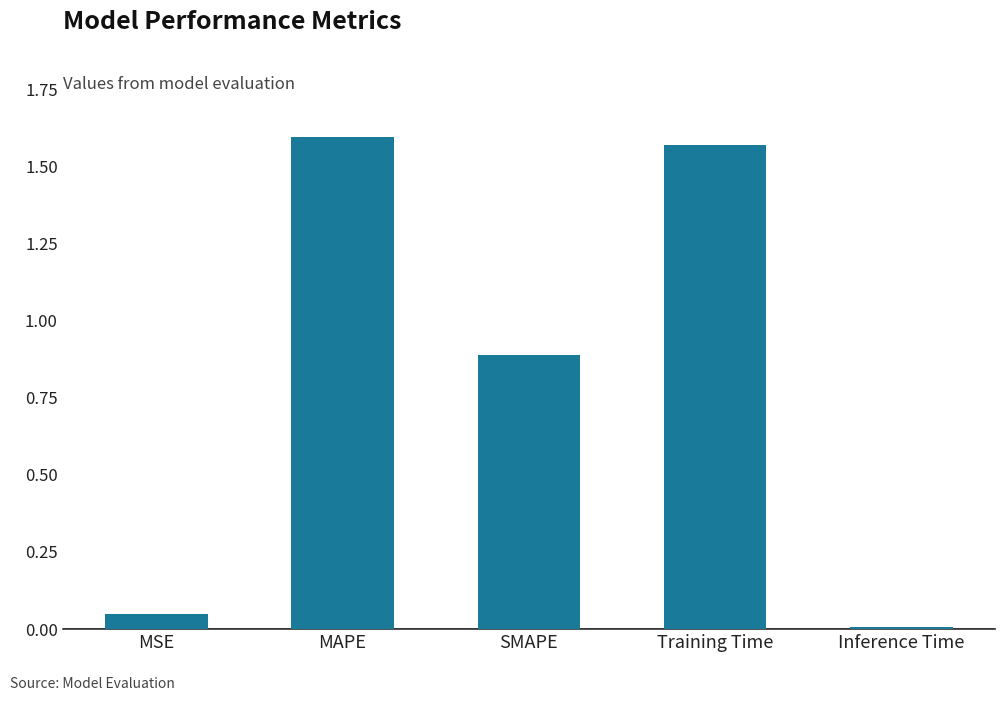

At which category does the chart reach its peak across all series?

MAPE